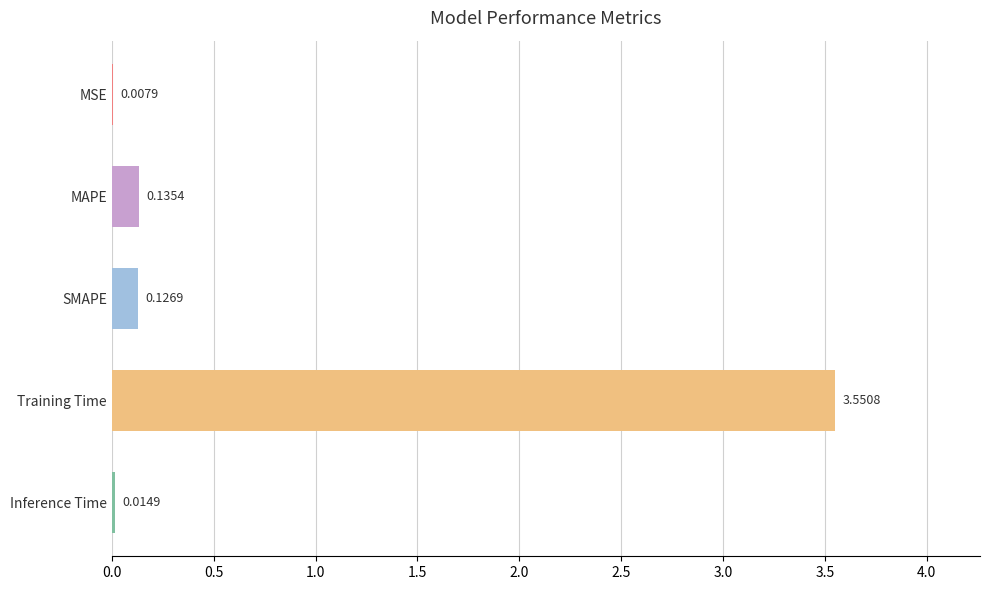

Between SMAPE and Training Time, which is larger?

Training Time